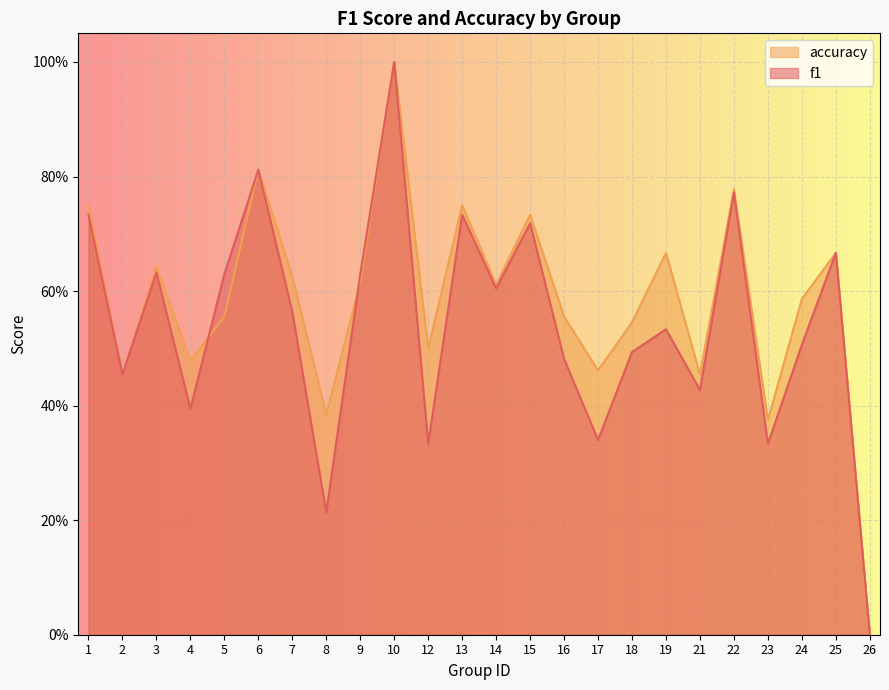

What is the difference between the maximum and minimum values in the accuracy series?

1.0